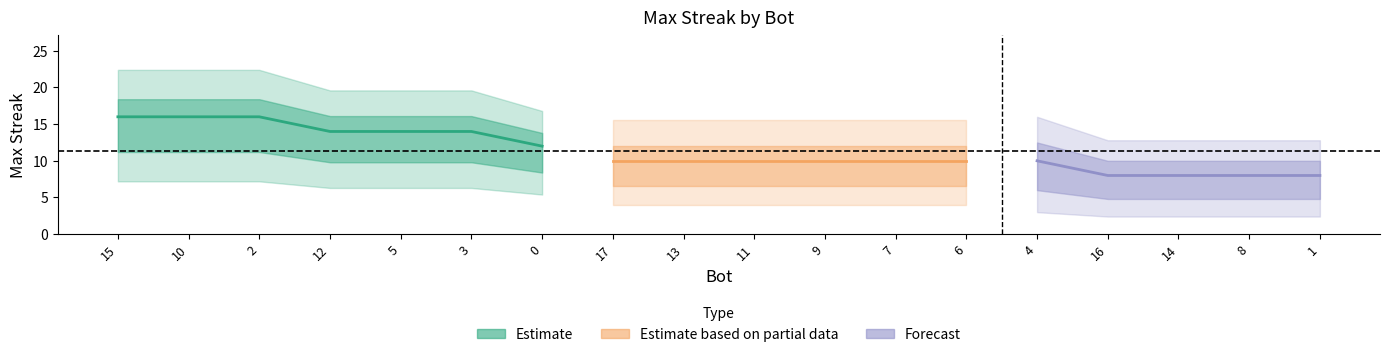

True or false: there are more than 2 points higher than both neighbors.

False